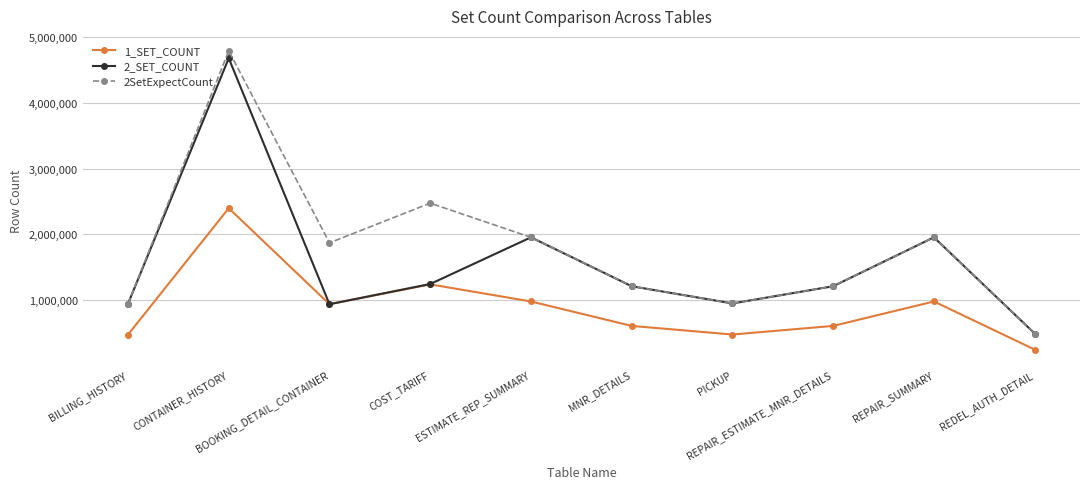

Rank the series by their average value, from lowest to highest.

1_SET_COUNT, 2_SET_COUNT, 2SetExpectCount